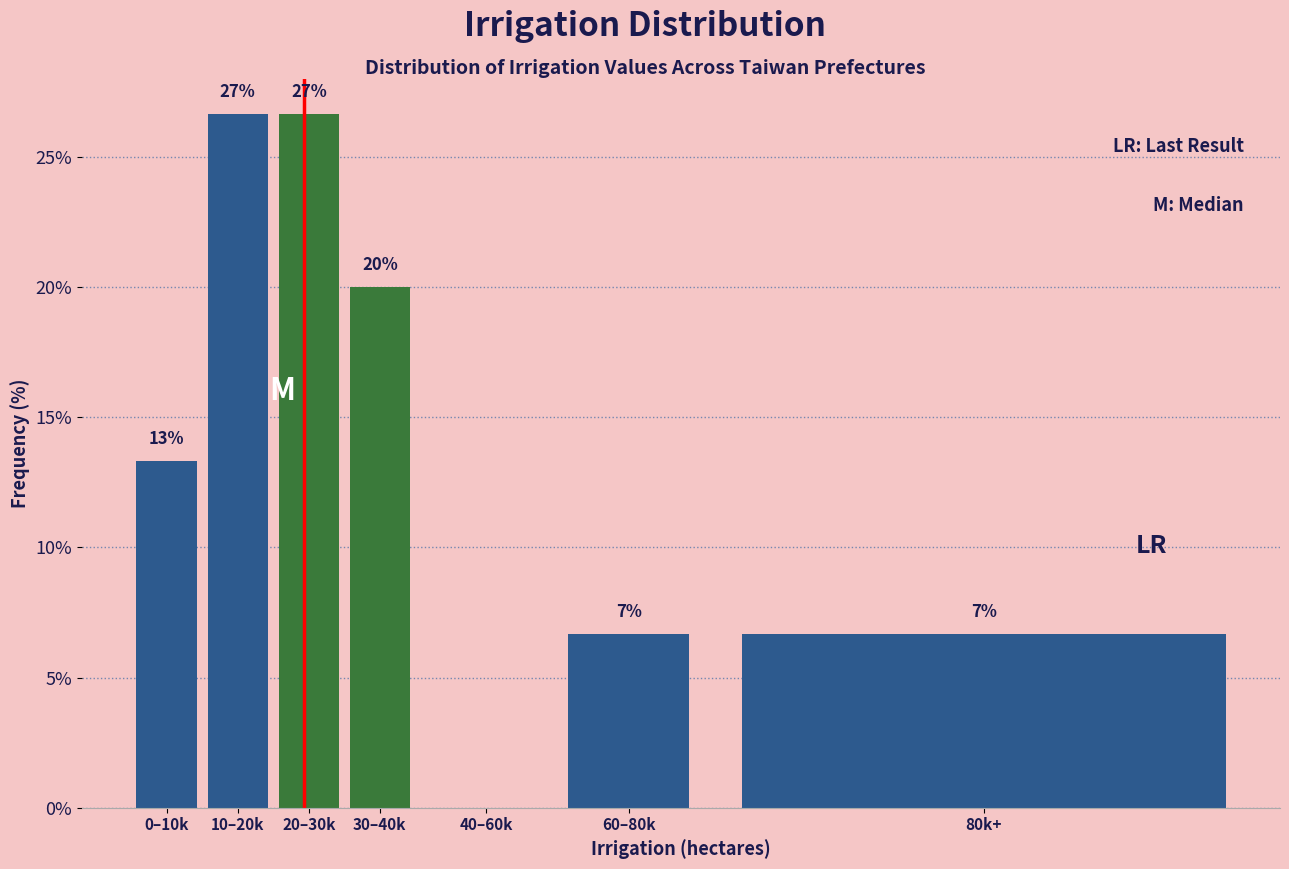

Are the bars horizontal?

No